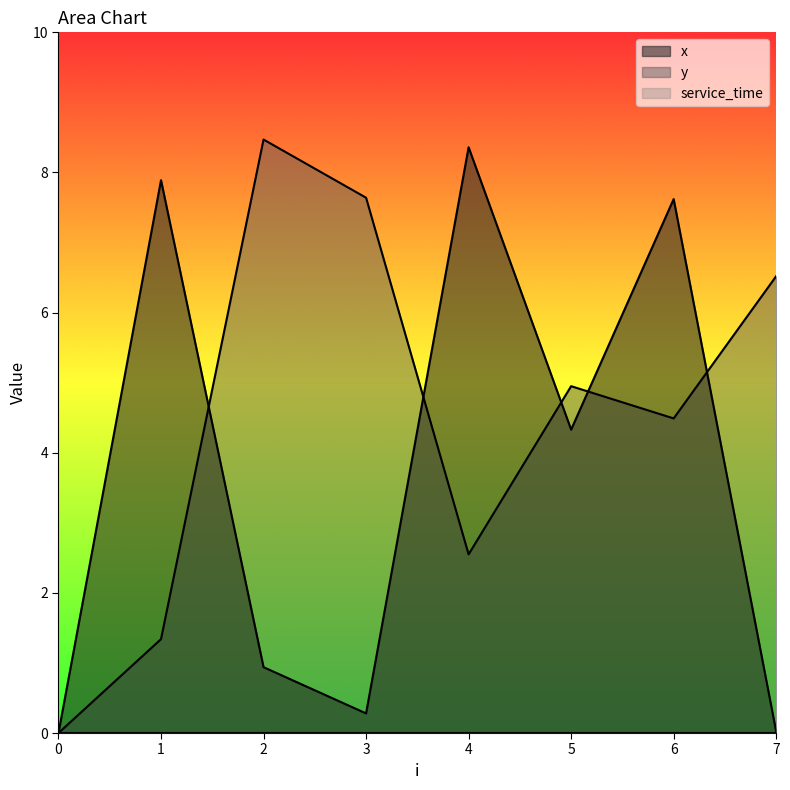

What is the total value across all series at 2?

9.4